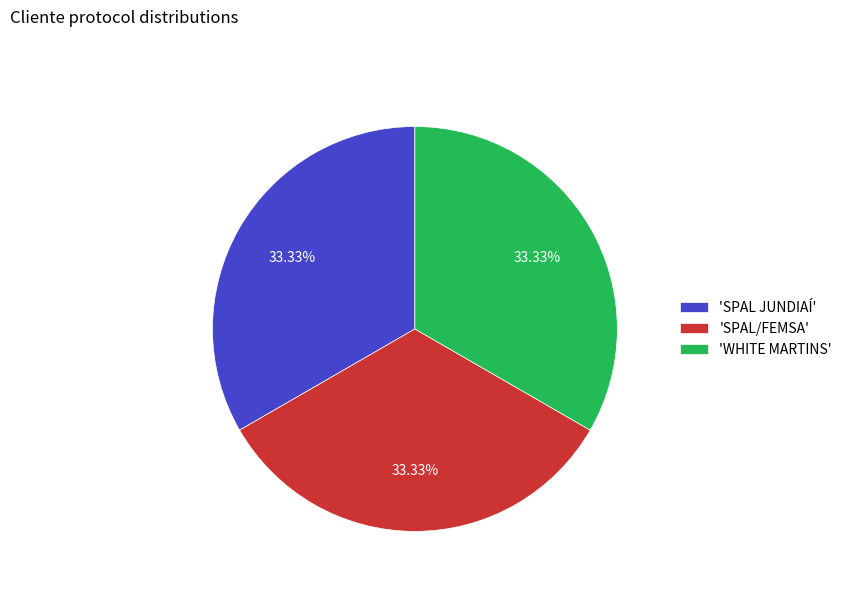

Combined, do 'SPAL JUNDIAÍ' and 'SPAL/FEMSA' account for over 50%?

Yes